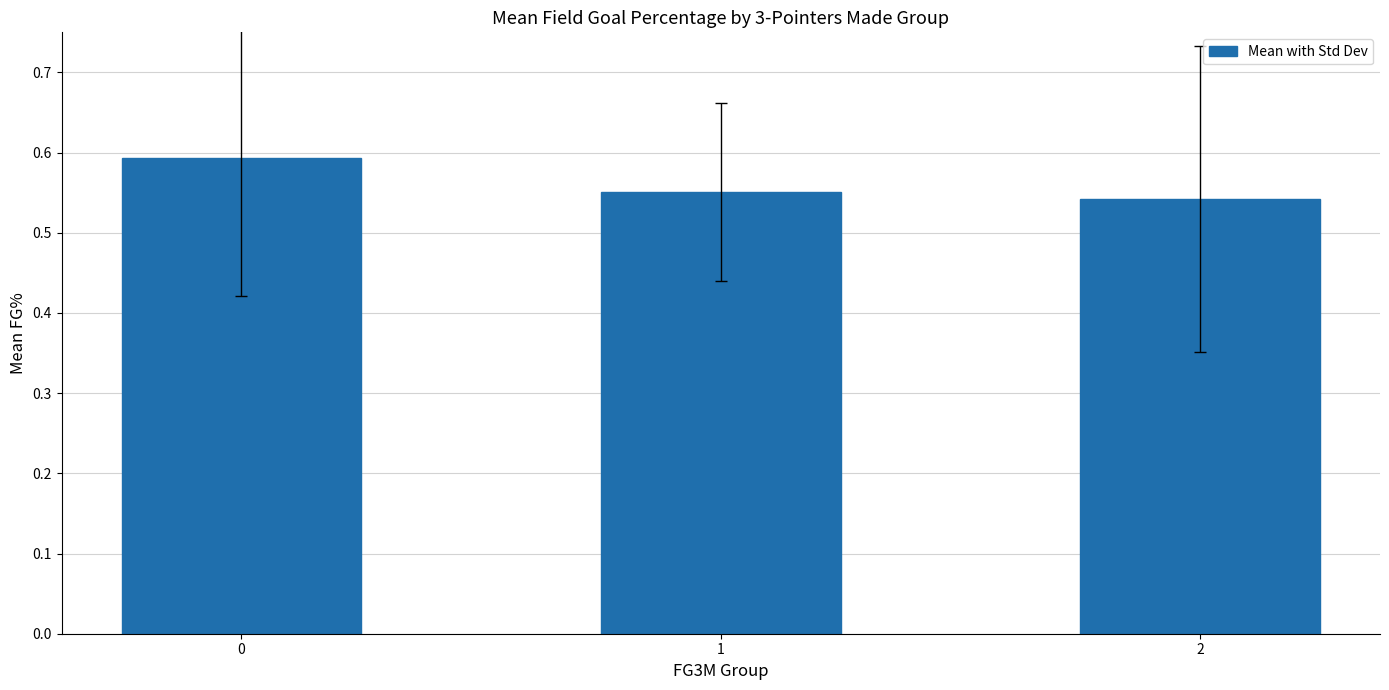

How many values are between 0 and 1?

3